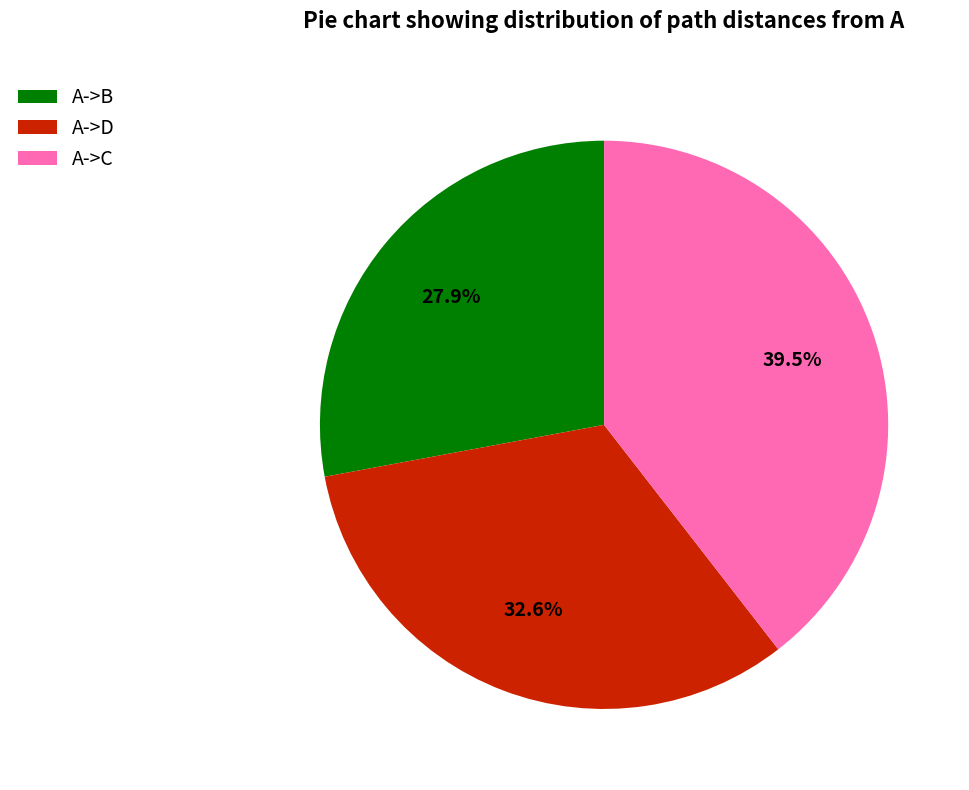

Does A->C account for over 50% of the chart?

No